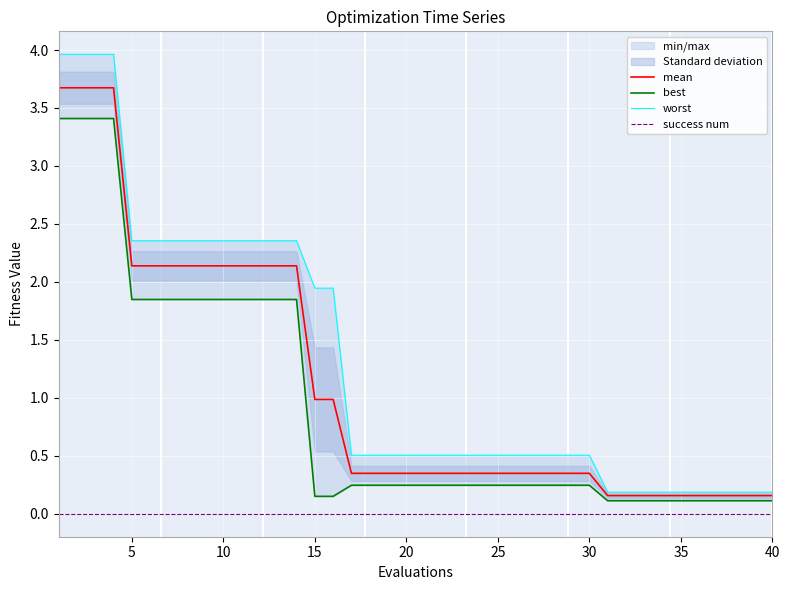

The value of mean at 25 is 0.2. True or false?

False